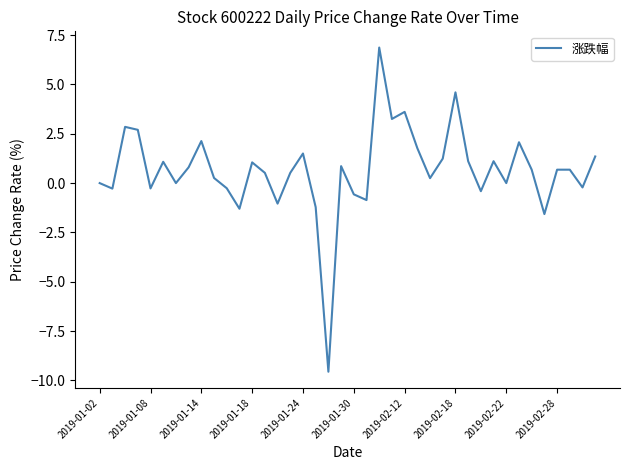

What is the difference between the maximum and minimum values?

16.4